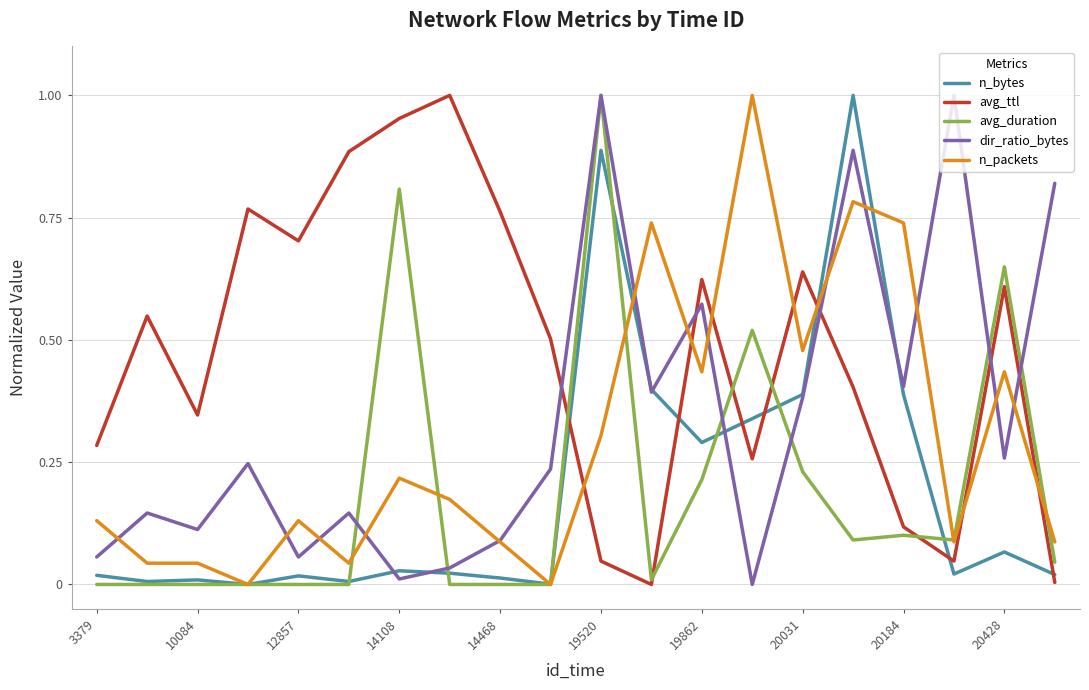

Which series has the largest total across all categories?

avg_ttl